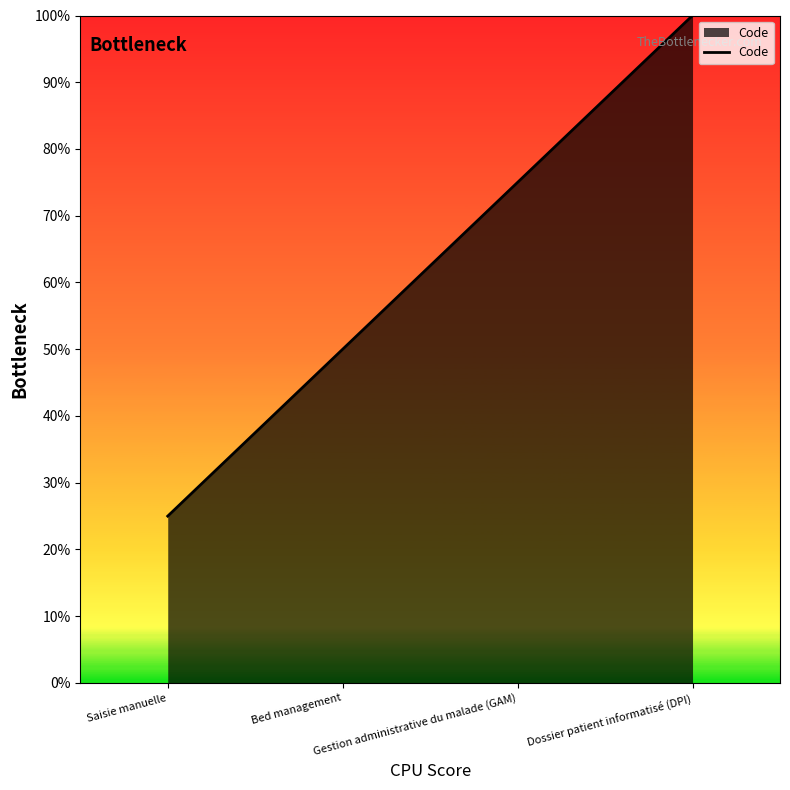

Does the chart display data point markers on the line(s)?

No